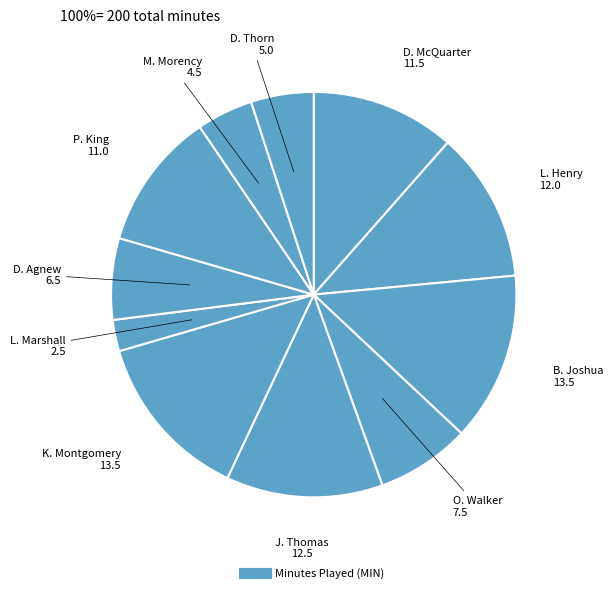

Is there any slice that represents more than half of the pie?

No